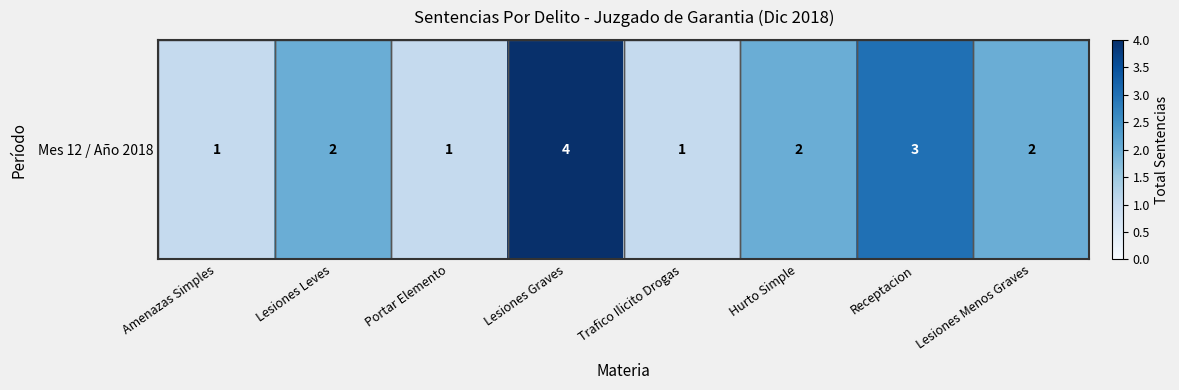

Rank the categories by value from highest to lowest.

Lesiones Graves, Receptacion, Lesiones Leves, Hurto Simple, Lesiones Menos Graves, Amenazas Simples, Portar Elemento, Trafico Ilicito Drogas